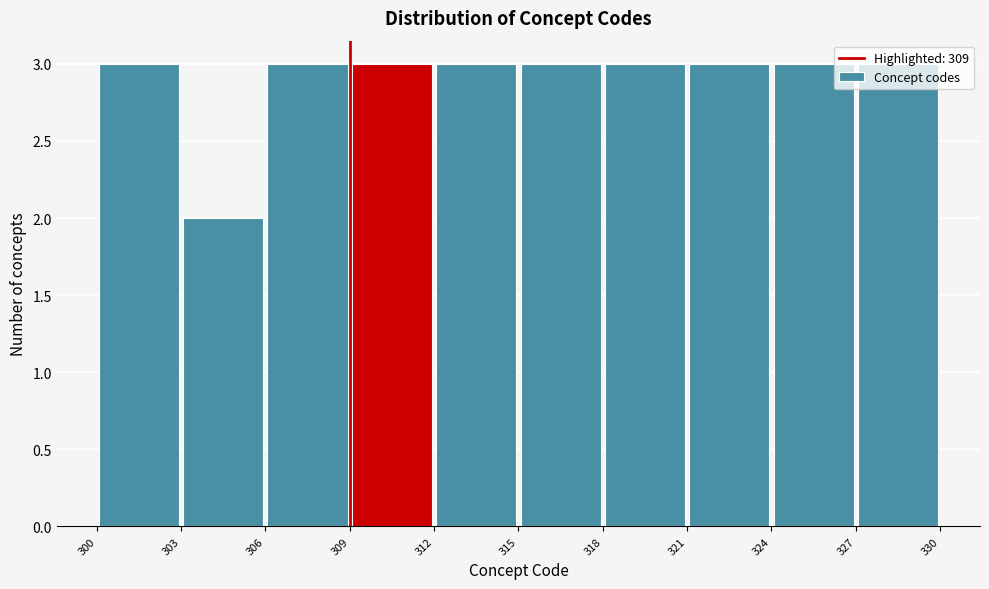

Reading left to right, transcribe this chart: for each bar, give the range it covers on the x-axis and its height. The values are not printed on the chart, so give them approximately, as read against the axis.

300 to 303: 3
303 to 306: 2
306 to 309: 3
309 to 312: 3
312 to 315: 3
315 to 318: 3
318 to 321: 3
321 to 324: 3
324 to 327: 3
327 to 330: 3